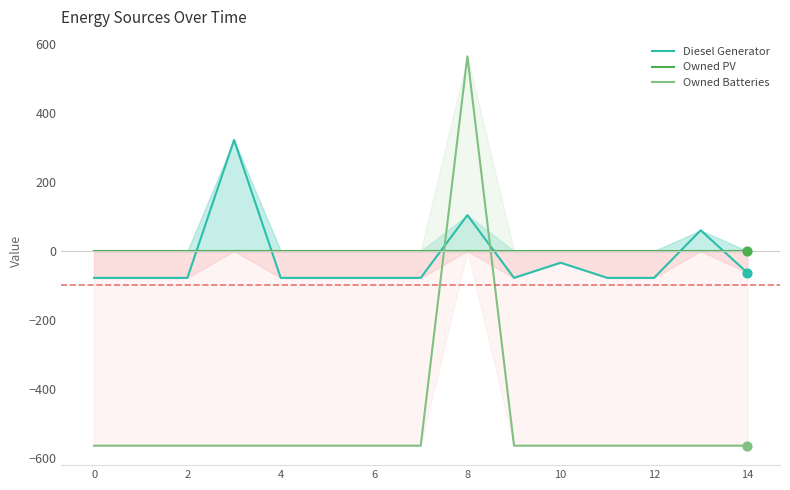

Which series reaches the minimum Y coordinate?

Owned Batteries